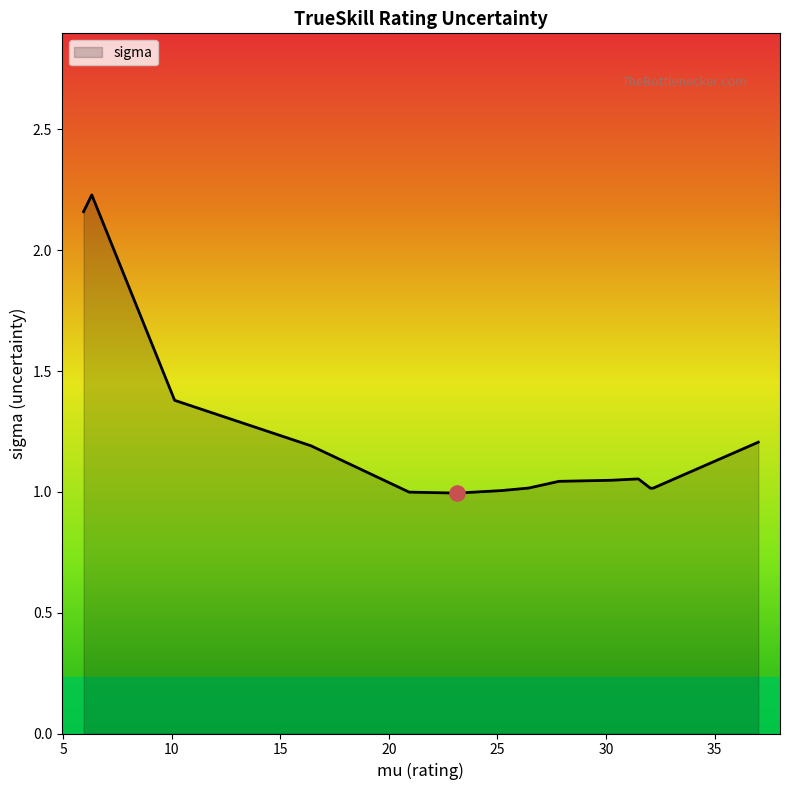

Does the chart have visible grid lines?

No